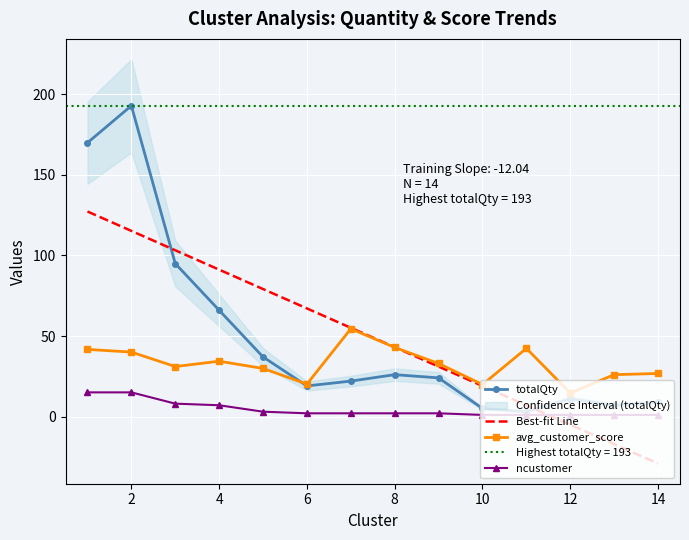

True or false: totalQty has more than 1 points higher than both neighbors.

True